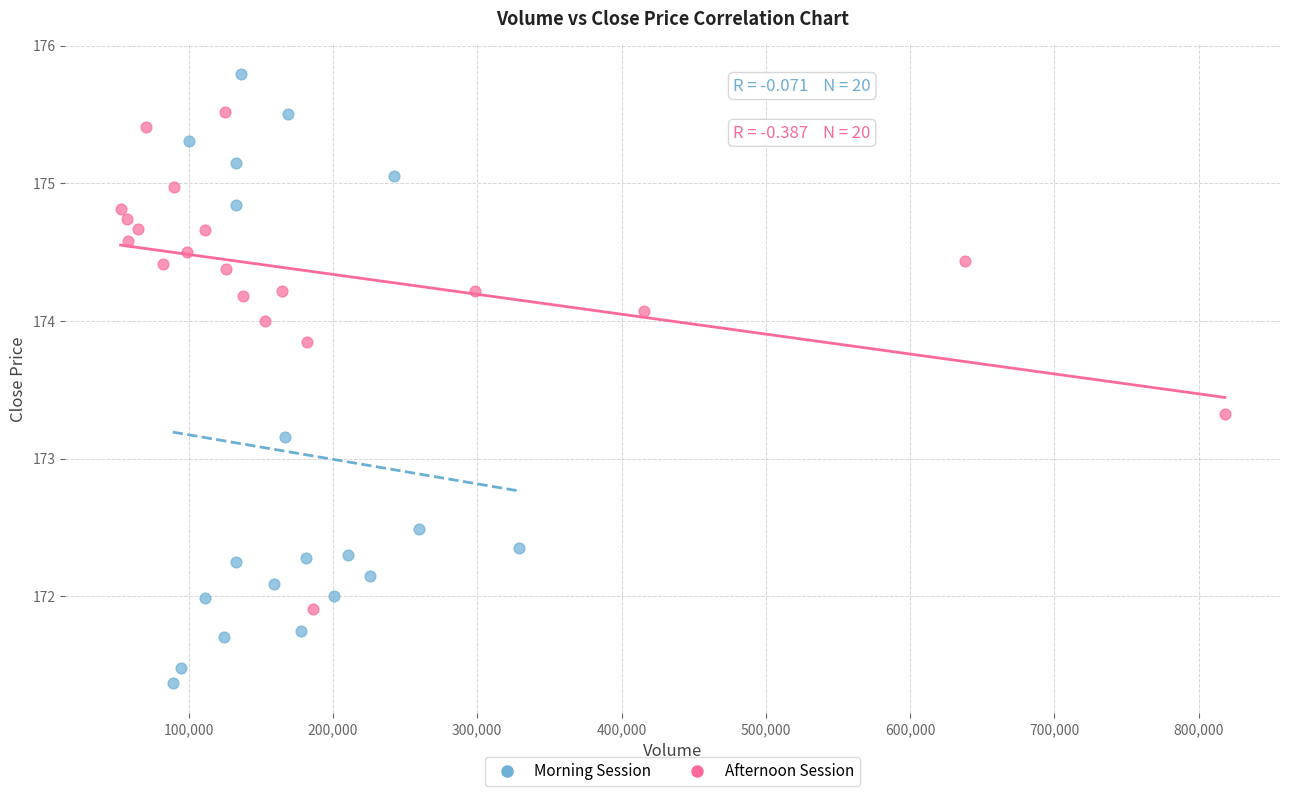

Which series has the largest Y range (max minus min)?

Morning Session